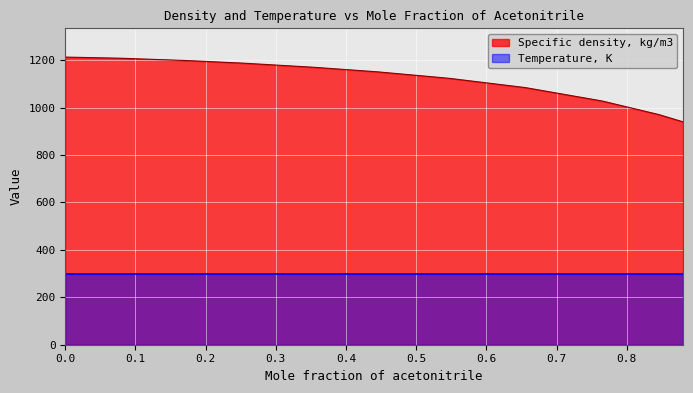

What is the average value?

1115.6